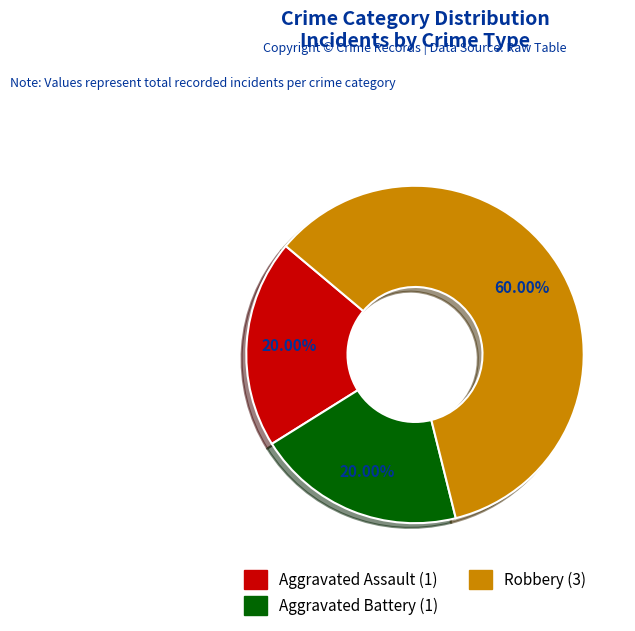

Is Robbery the majority of the pie?

Yes